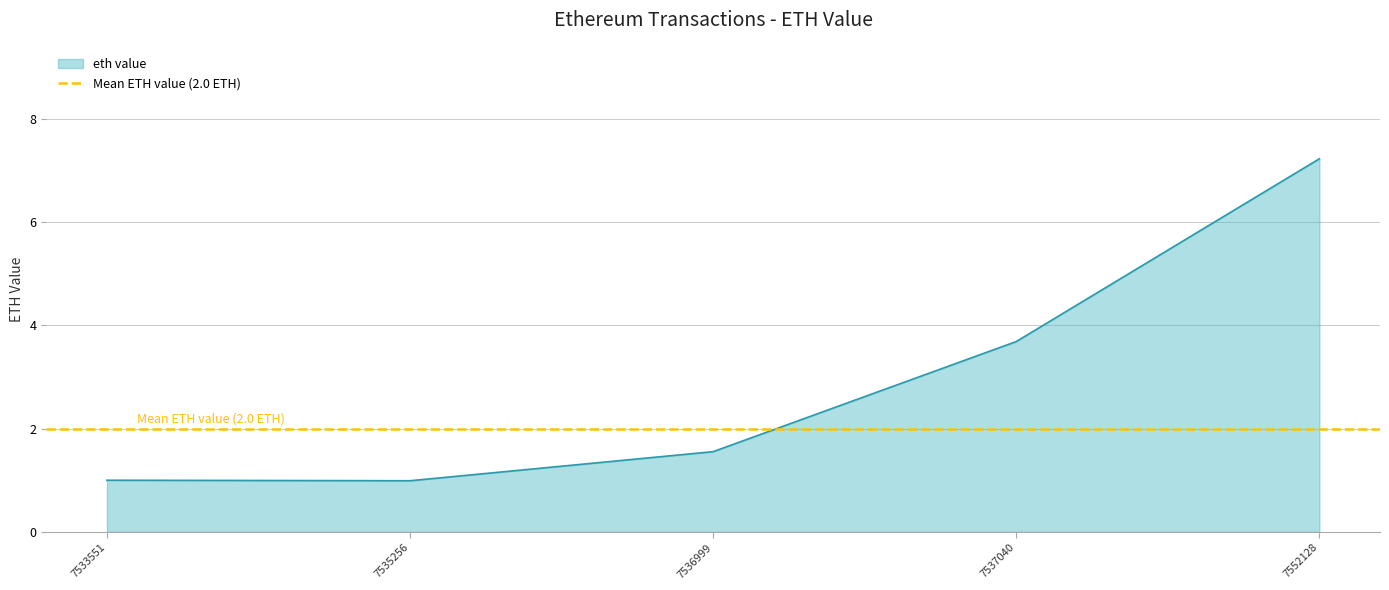

What is the maximum value for eth value?

7.2